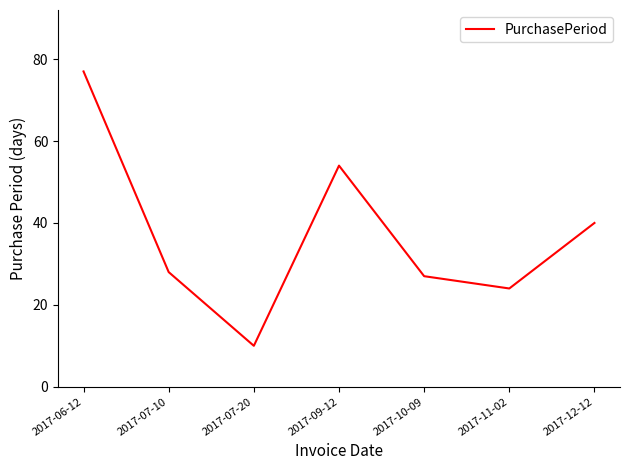

How many interior local valleys (lower than both neighbors) does the data have?

2